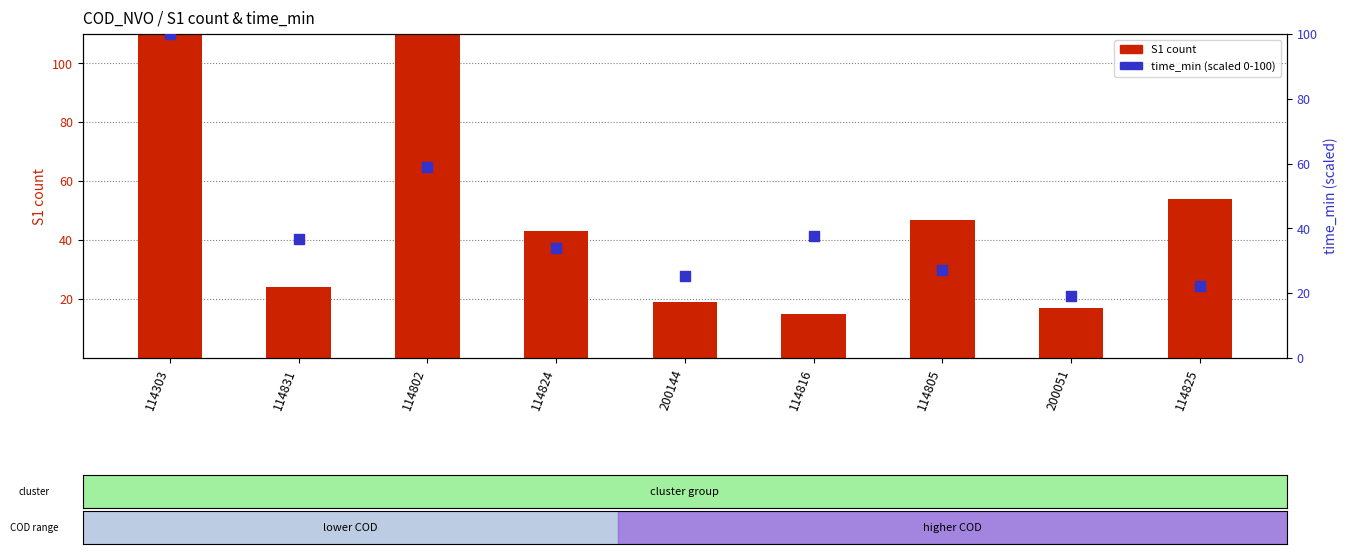

Which series reaches the minimum Y coordinate?

S1 (count)